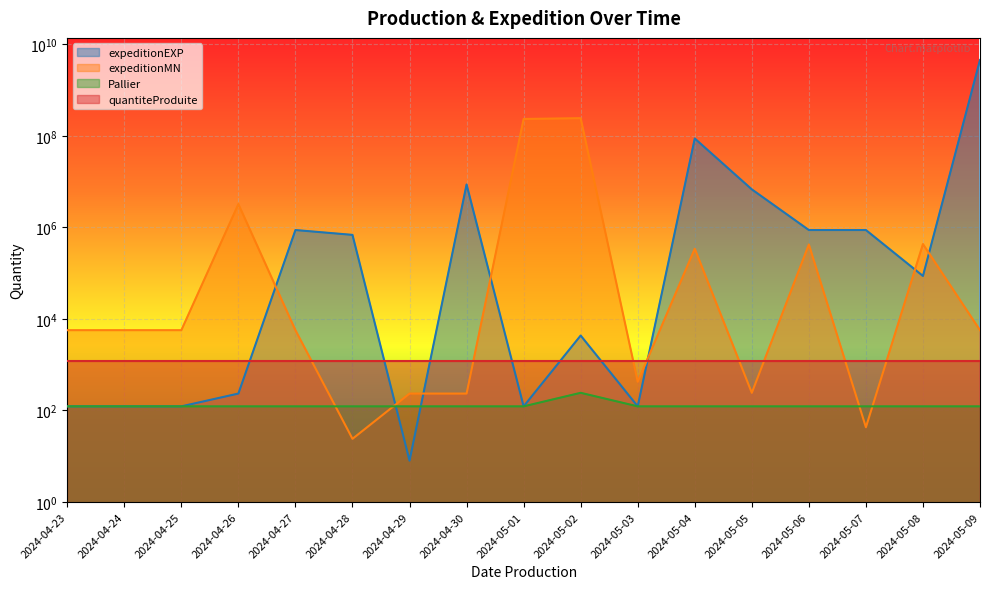

The value of expeditionMN at 2024-04-29 is 234. True or false?

True